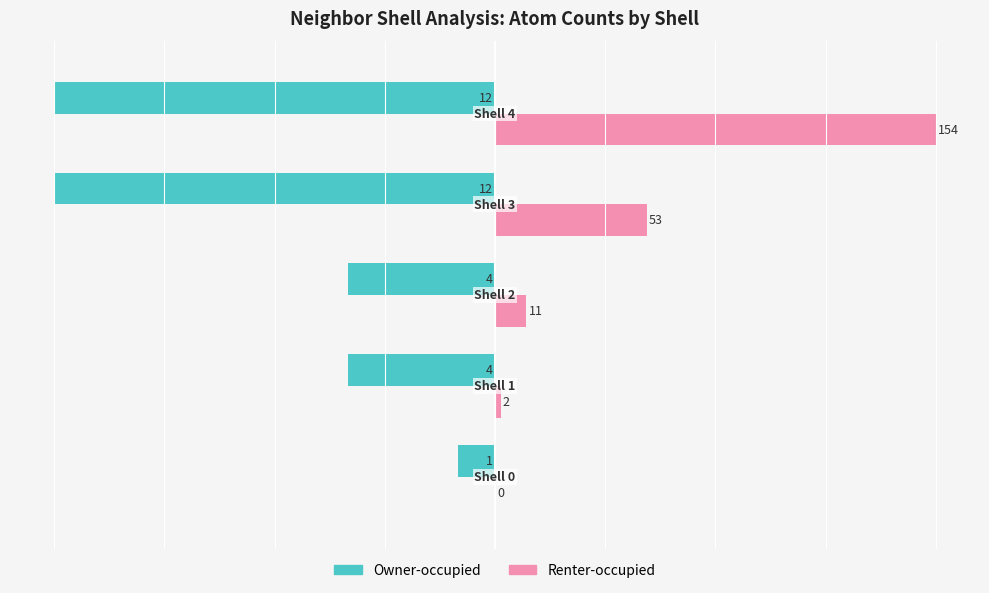

Reading right to left, transcribe all the data shown in this chart.

Owner-occupied: 4=-100.0	3=-100.0	2=-33.3	1=-33.3	0=-8.3
Renter-occupied: 4=100.0	3=34.4	2=7.1	1=1.3	0=0.0